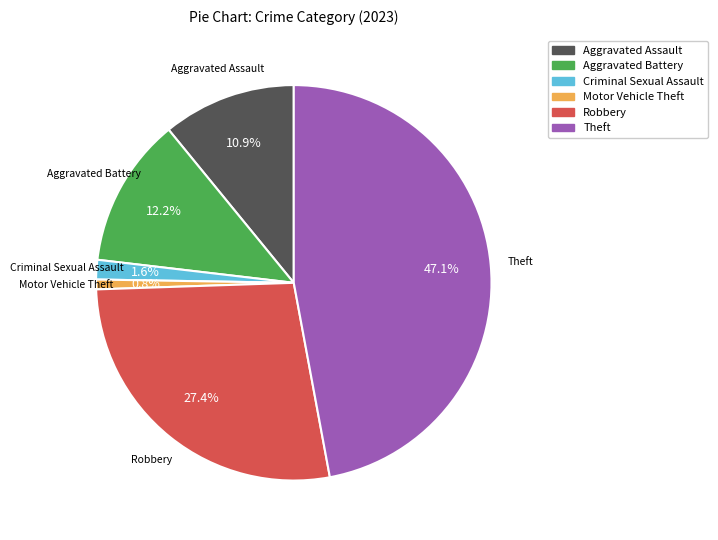

Which category has the biggest portion of the pie?

Theft